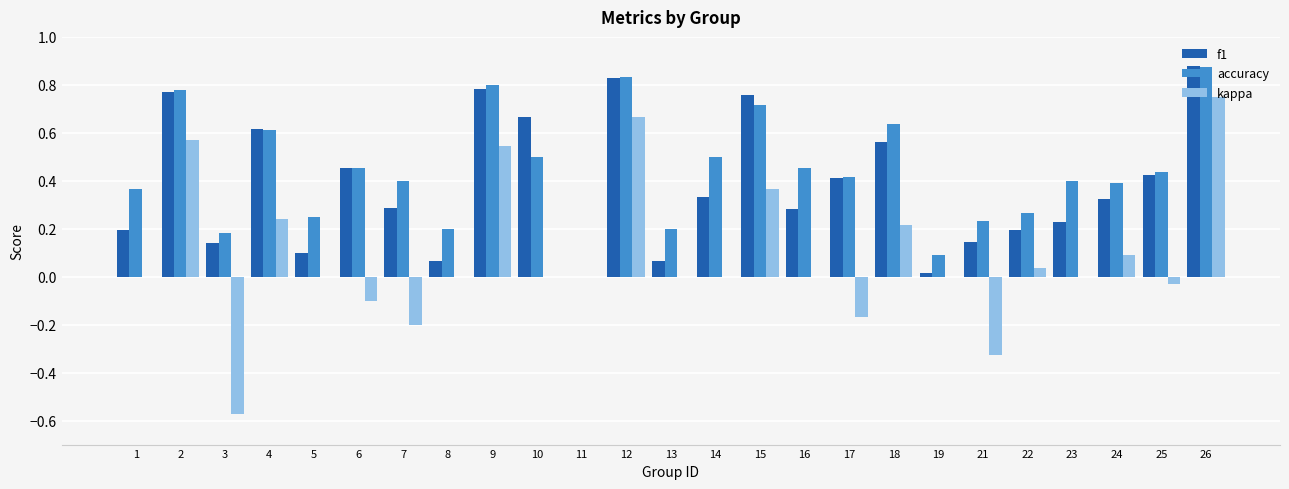

At which label does f1 reach its peak?

26